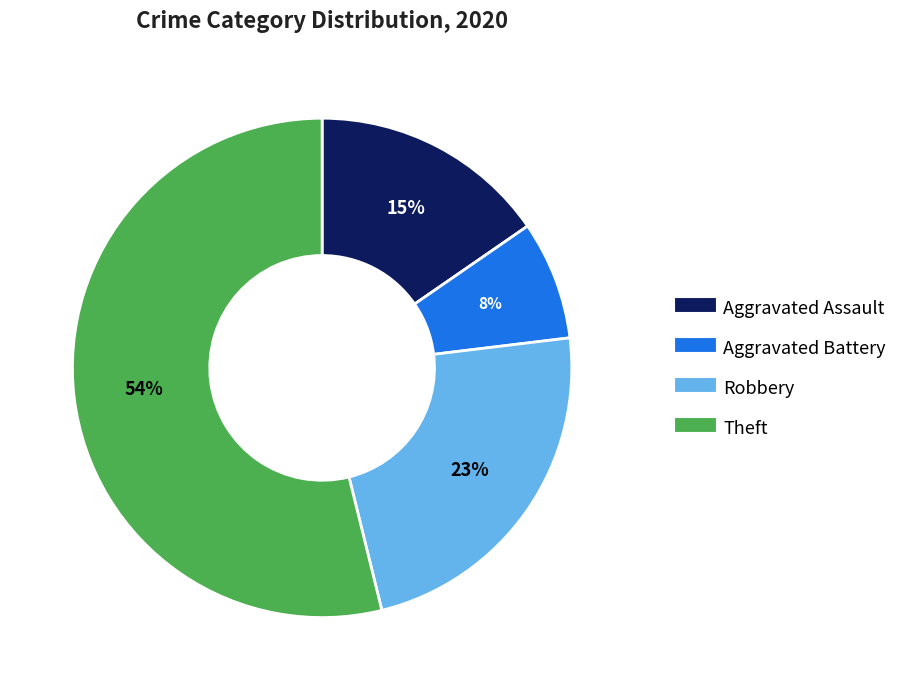

Which category accounts for the majority?

Theft